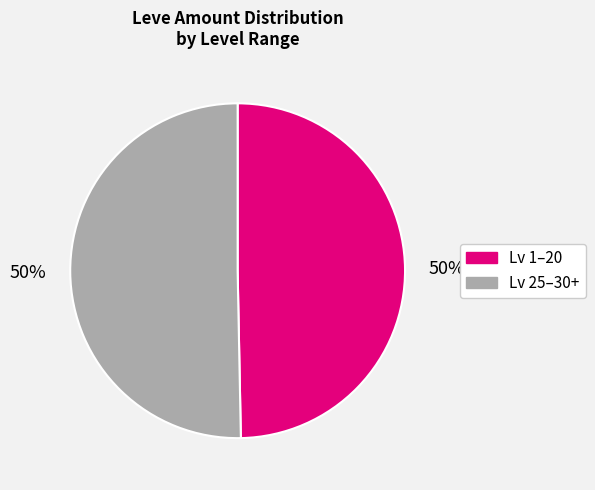

To the nearest percent, what is the average slice percentage?

50%